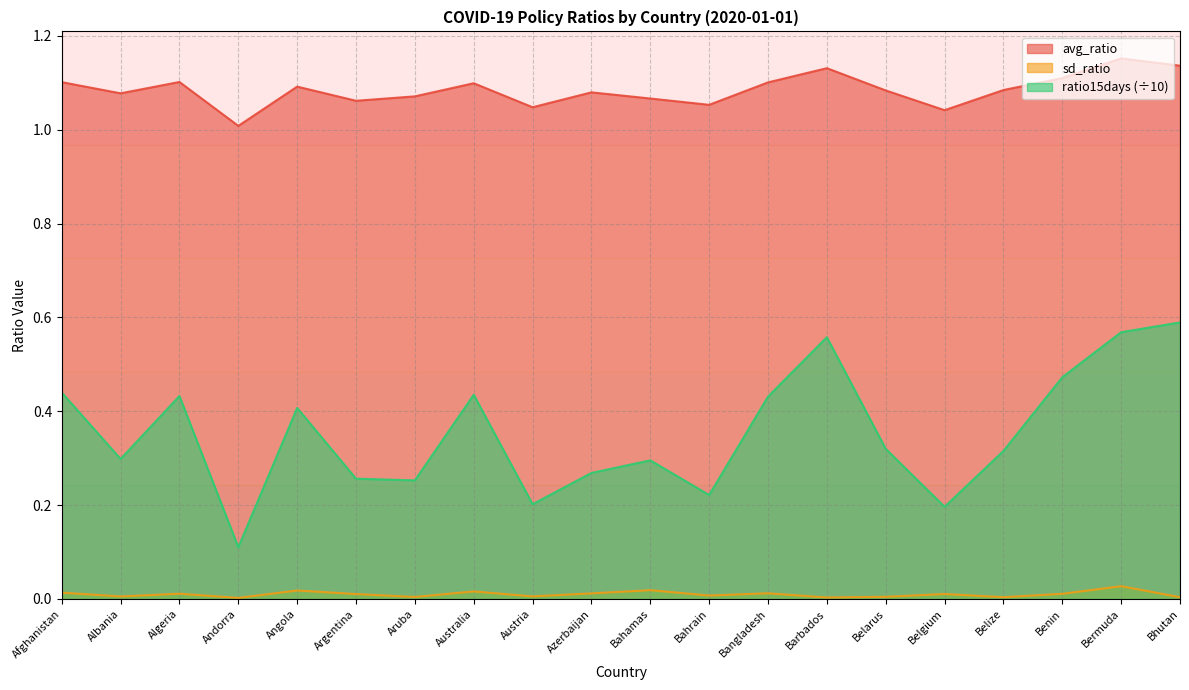

Count the ratio15days values in the range 0 to 1.

20